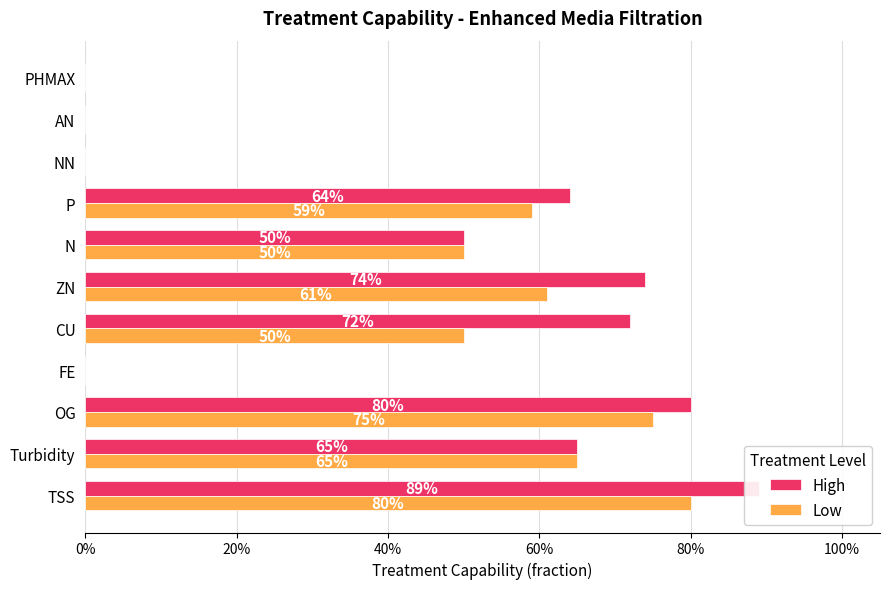

Reading left to right, transcribe all the data shown in this chart.

High: 0.9	0.7	0.8	0.0	0.7	0.7	0.5	0.6	0.0	0.0	0.0
Low: 0.8	0.7	0.8	0.0	0.5	0.6	0.5	0.6	0.0	0.0	0.0